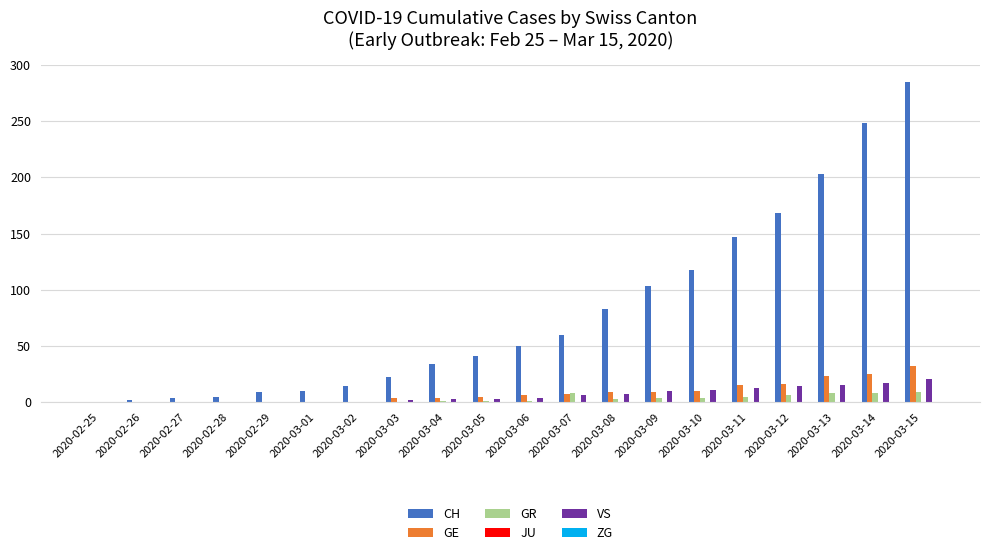

At which category is the sum across all series the highest?

2020-03-15